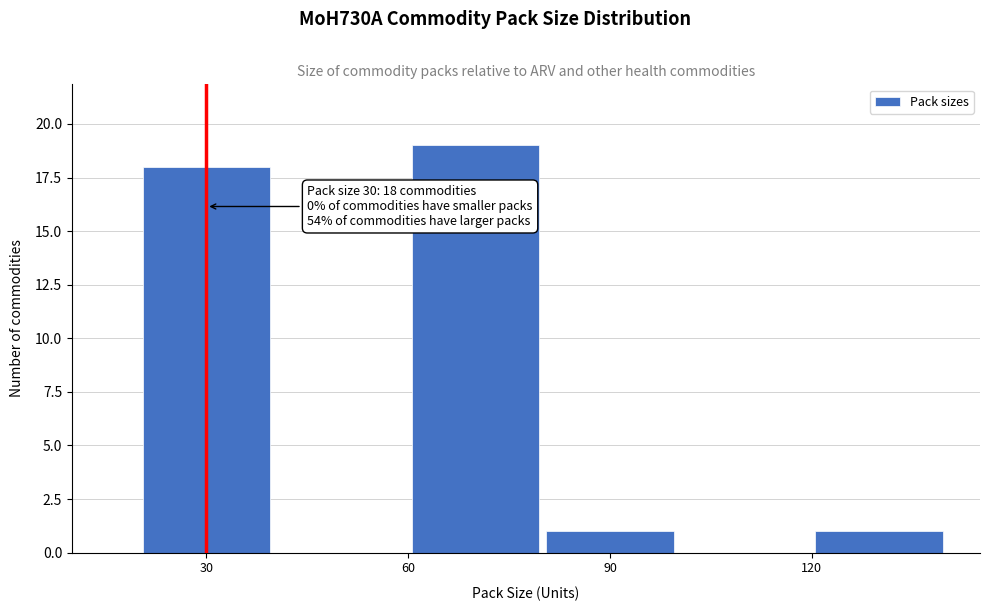

Which range on the x-axis has the tallest bar?

60 to 80